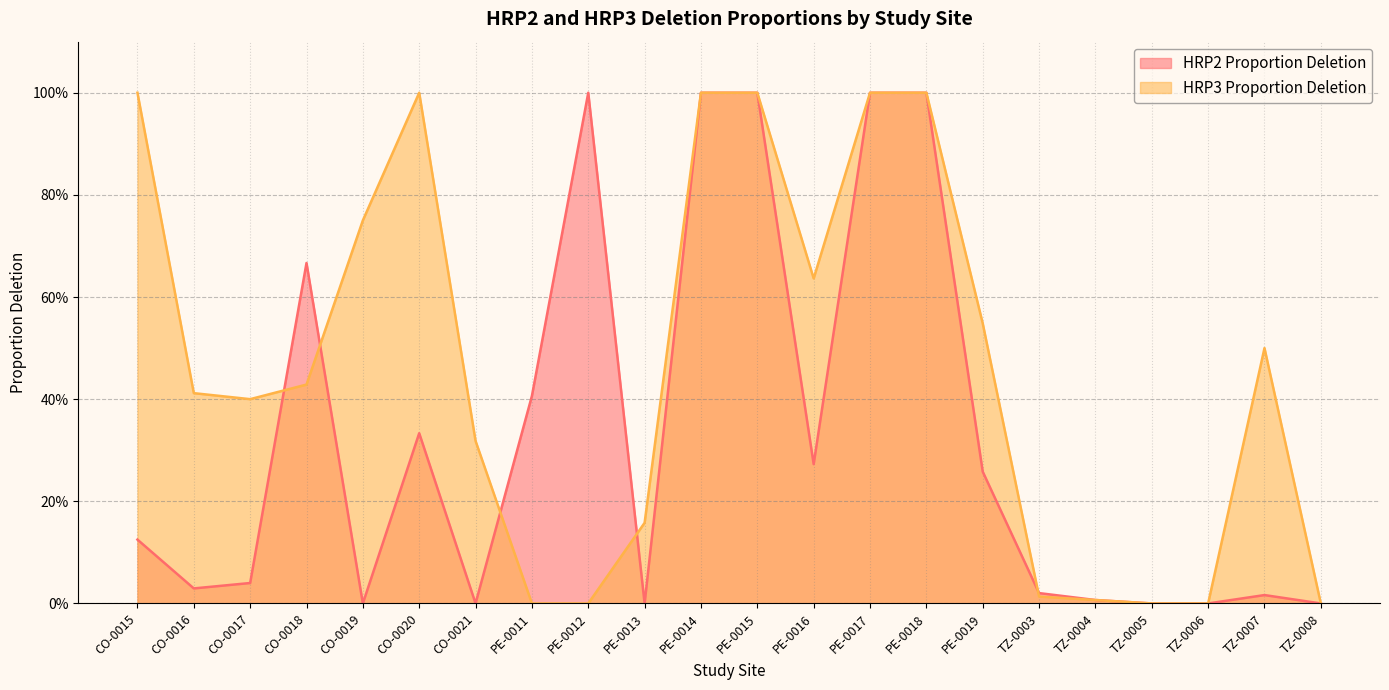

Which label corresponds to the largest value in the chart?

PE-0012